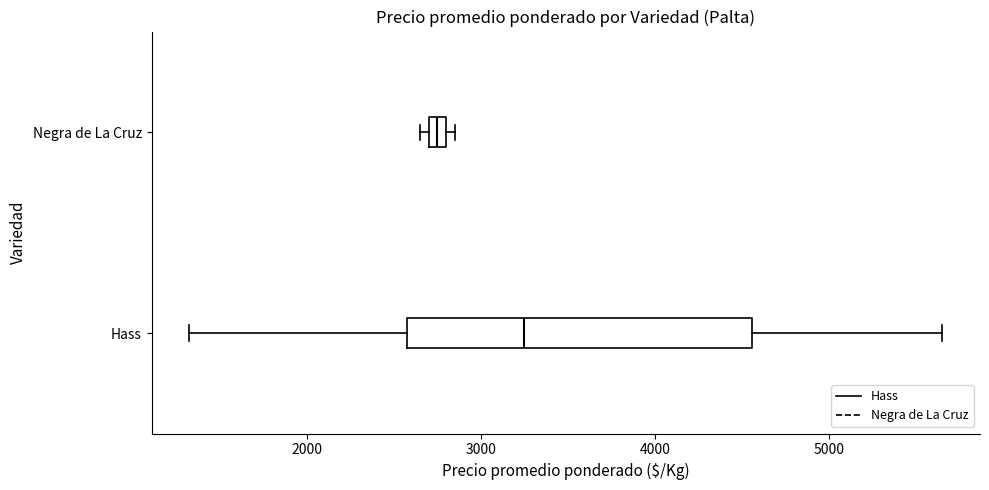

Comparing the boxes themselves (not the whiskers), which one is the widest?

Hass